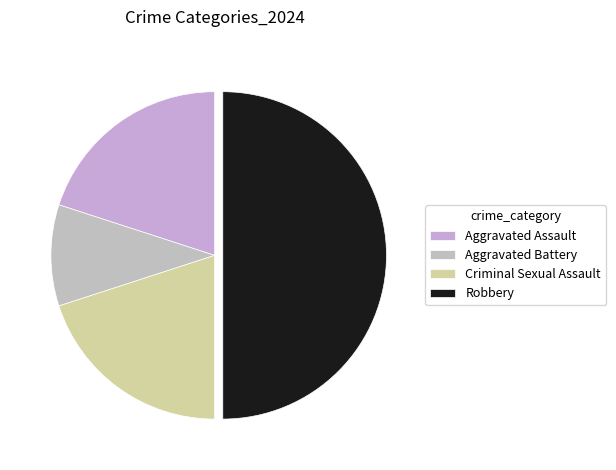

Is it true that Criminal Sexual Assault is 5% of the pie?

False